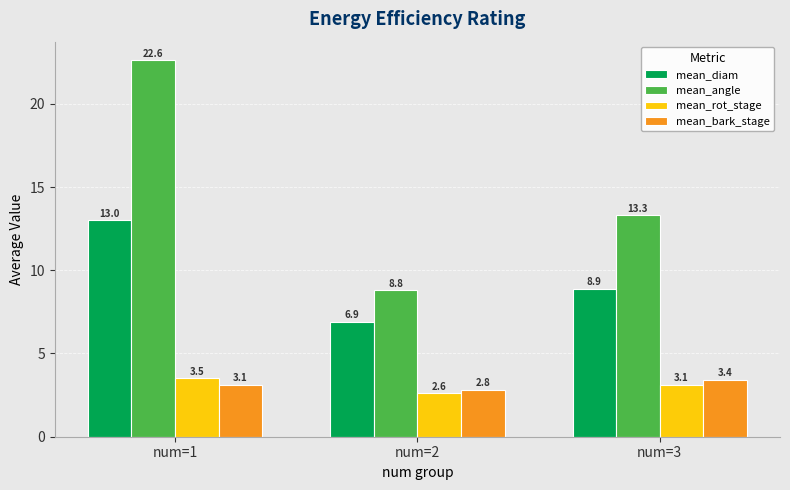

At how many categories does at least one series exceed 19?

1